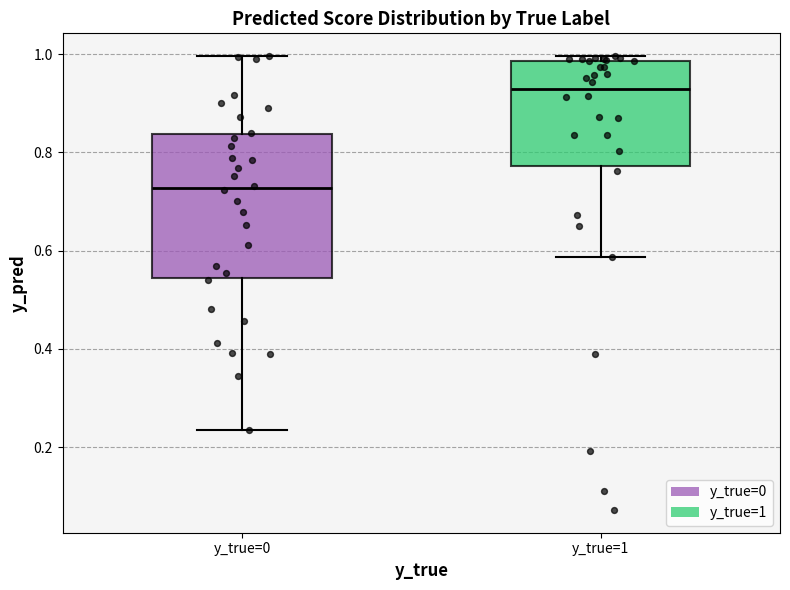

Which box's median line is the highest?

y_true=1